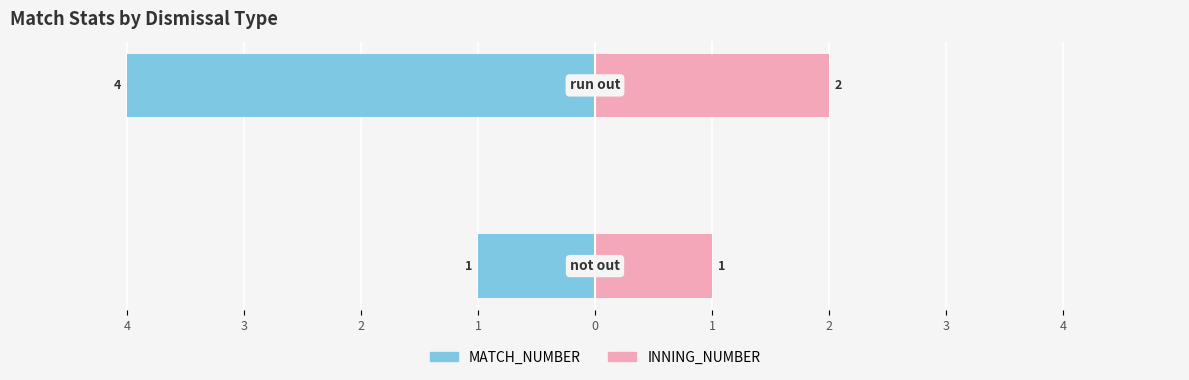

What are all the series names shown in the legend?

MATCH_NUMBER, INNING_NUMBER